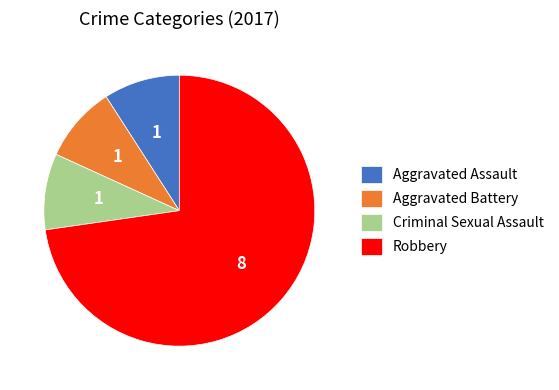

Count the number of slices in the pie.

4